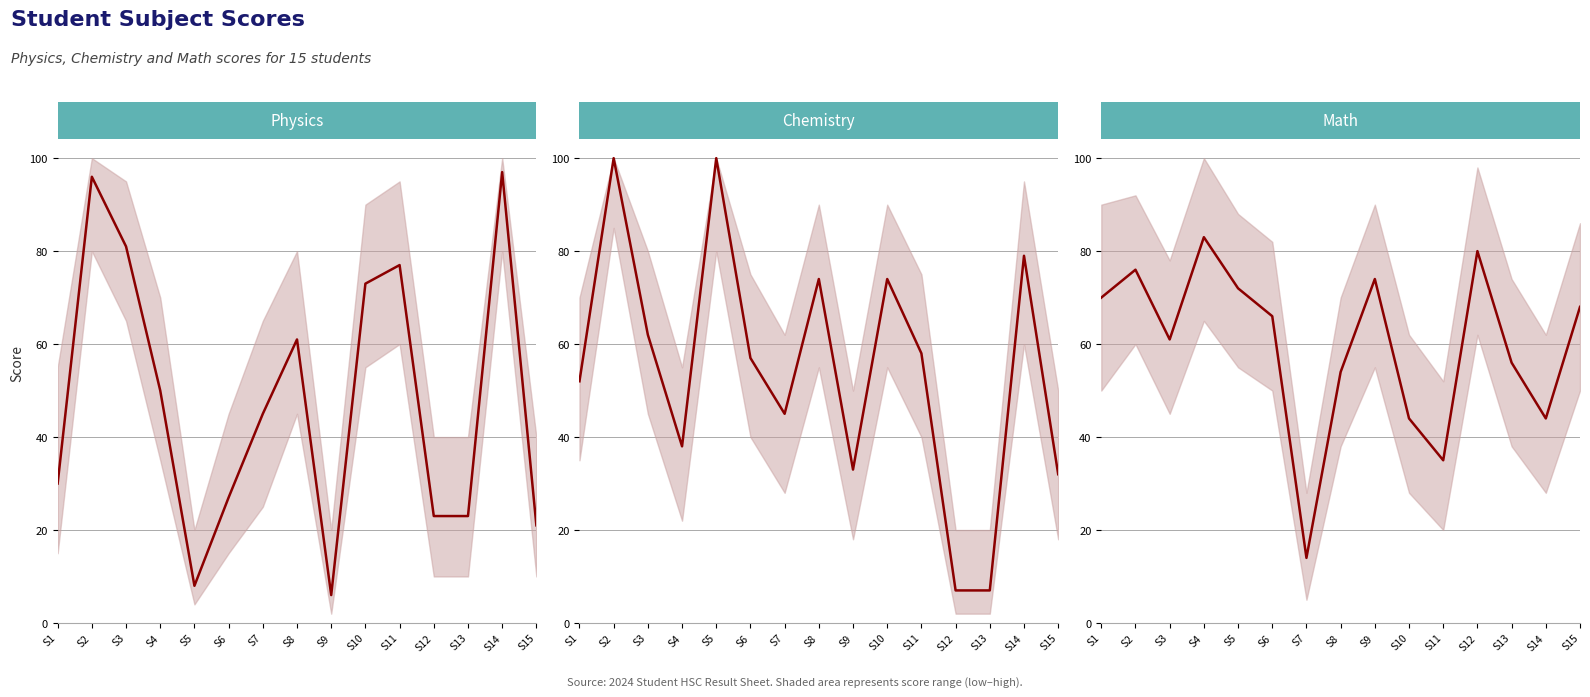

What is the average value of the Chemistry score series?

55